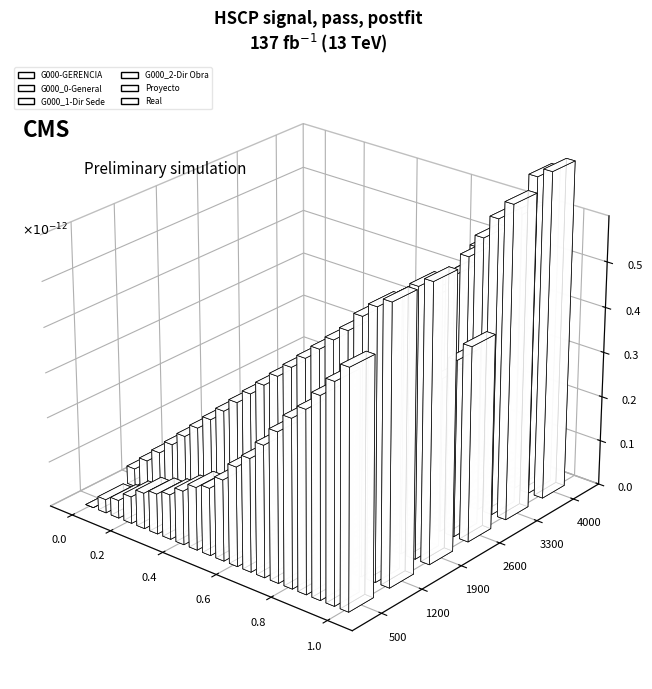

List the series in order of their peak value, lowest first.

G000_2-Dir Obra, G000-GERENCIA, G000_0-General, G000_1-Dir Sede, Proyecto, Real